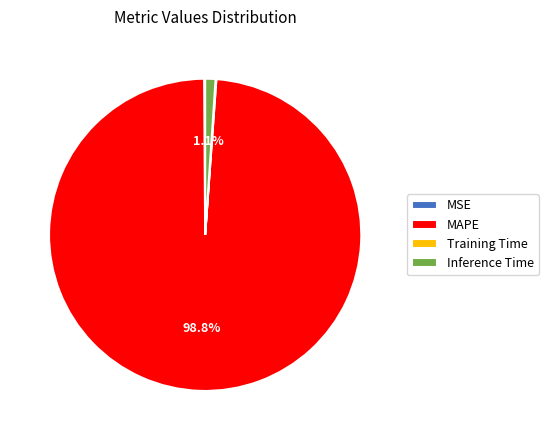

What is the largest slice in the pie chart?

MAPE